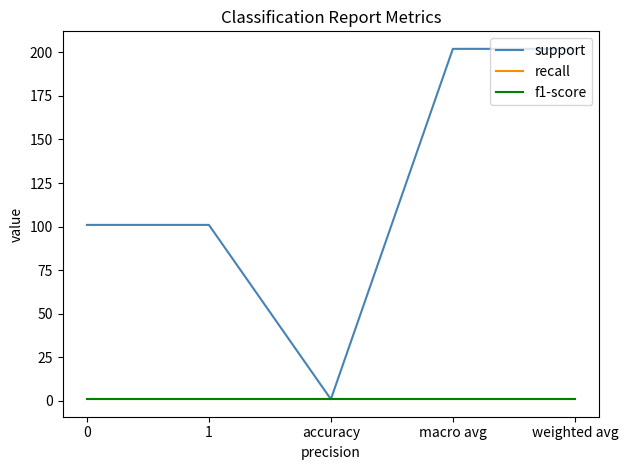

Is this an area chart (filled region under the line)?

No